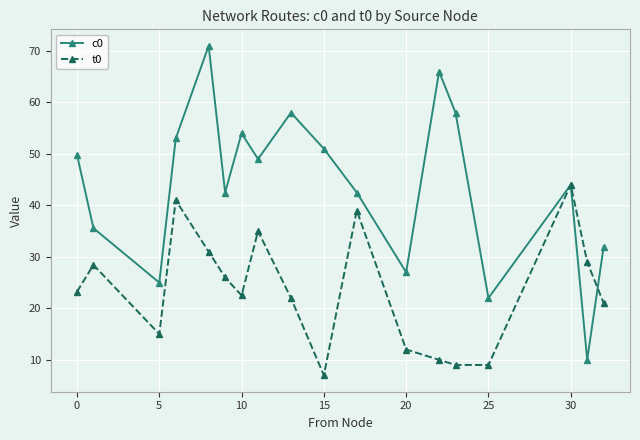

List the series in order of their peak value, highest first.

c0, t0